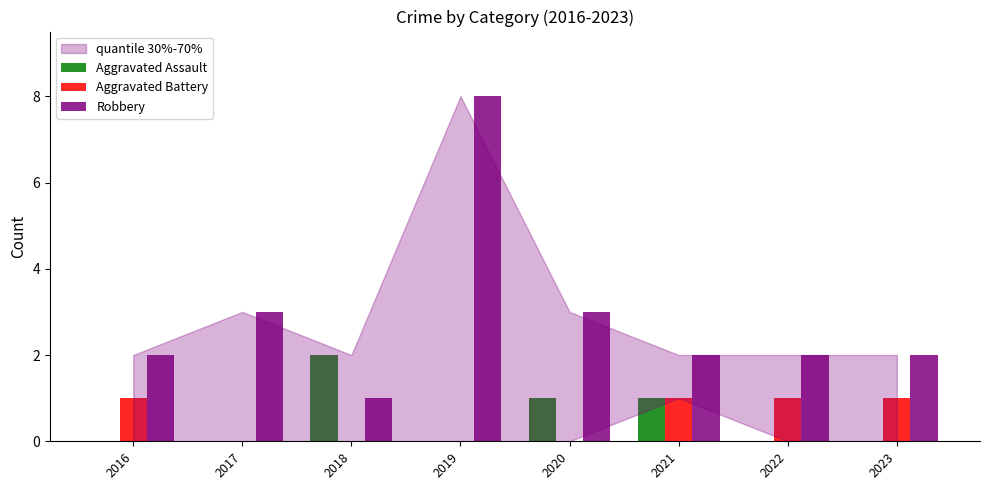

True or false: Robbery has a value of 2 at 2016.

True